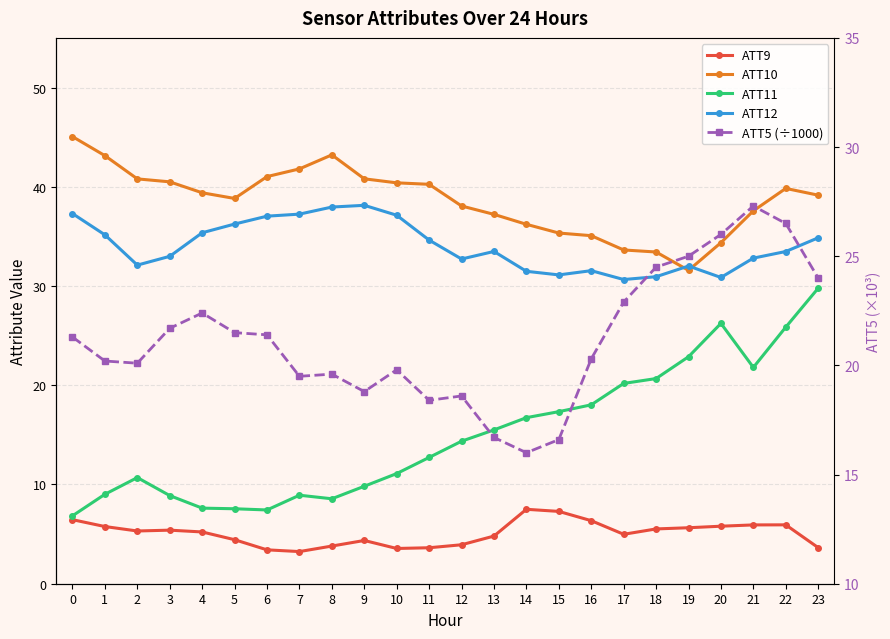

What is the difference between the second highest and minimum values in the ATT12 series?

7.3